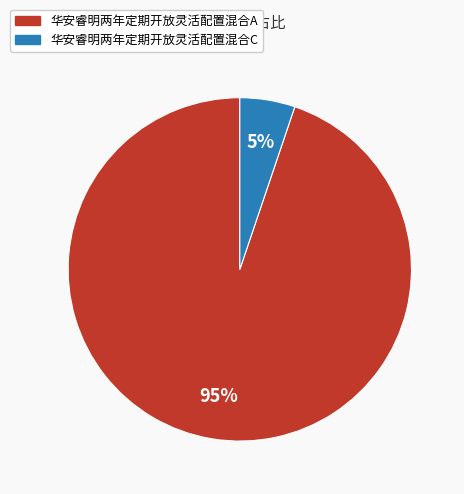

To the nearest percent, what portion does 华安睿明两年定期开放灵活配置混合C represent?

5%